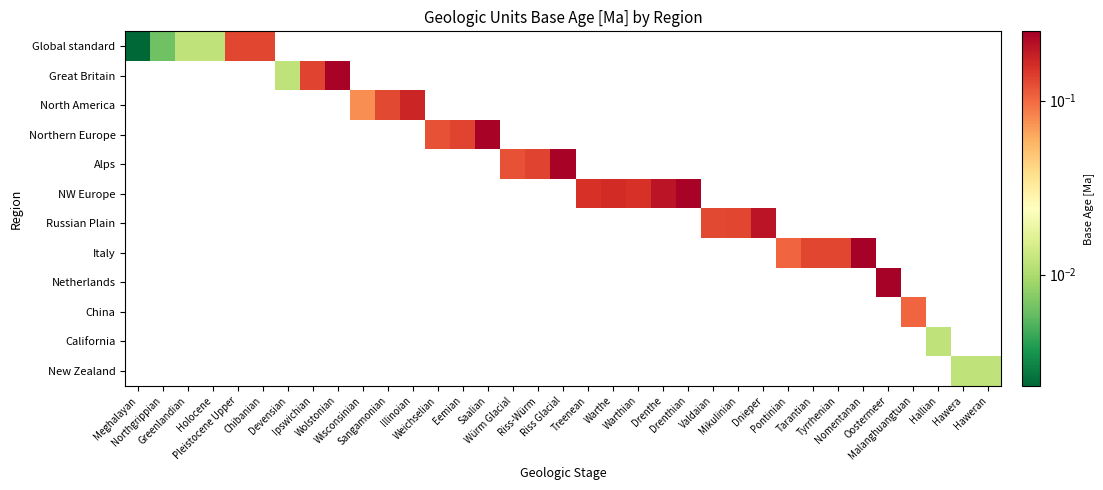

At how many categories does at least one series exceed 0?

35